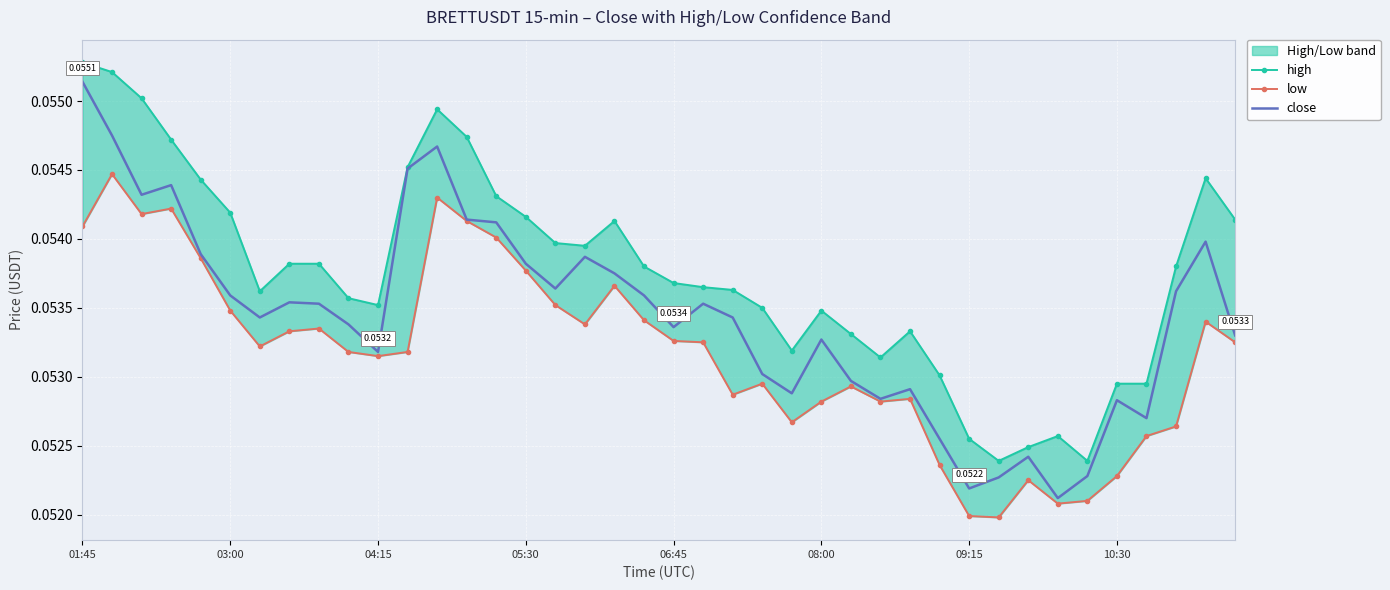

The high series shows 0.1 at 06:45. True or false?

True